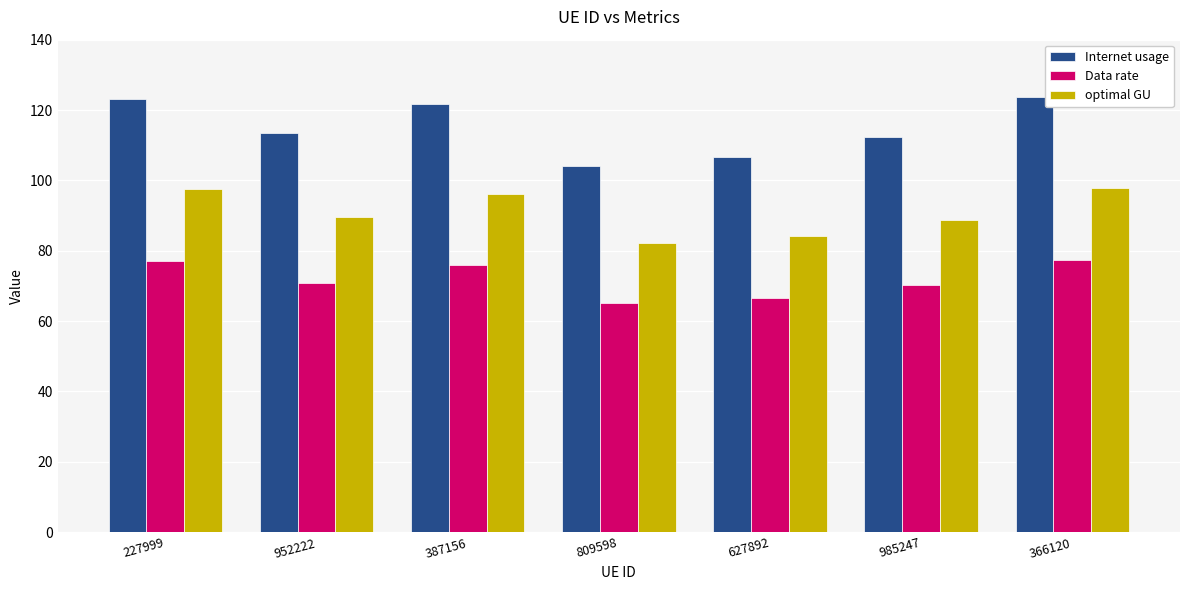

Which series has the widest spread of values?

Internet usage